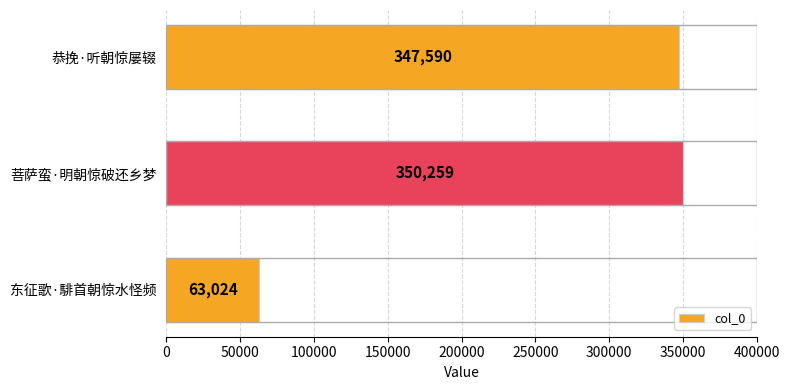

How many bars are there in total?

3